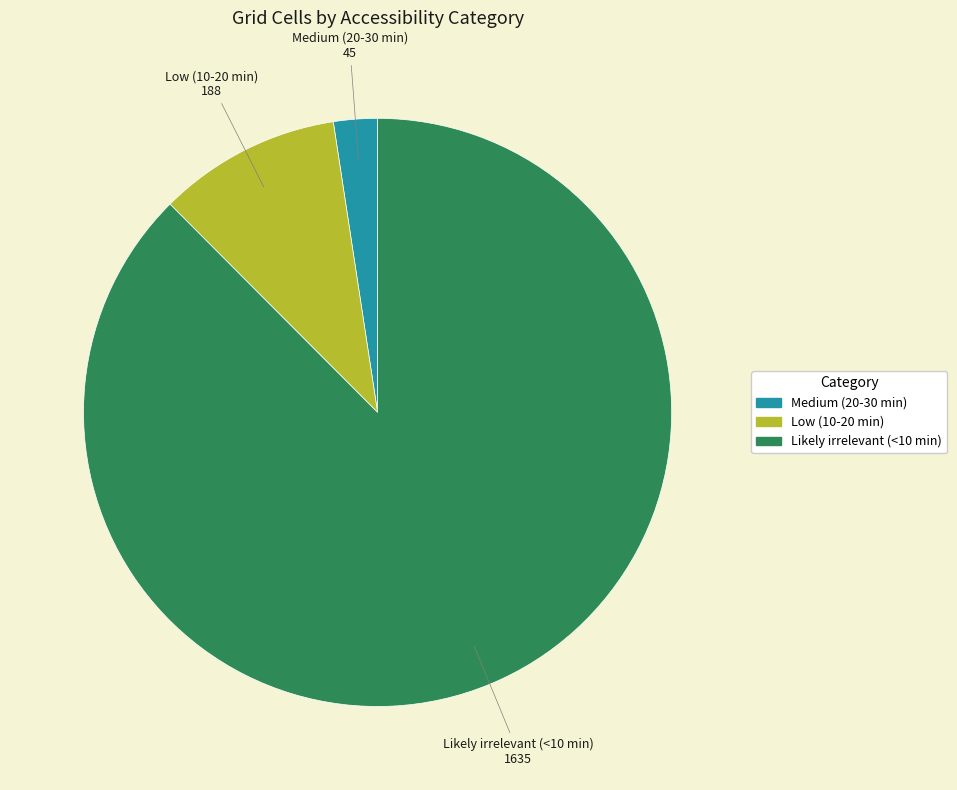

How many segments does this pie chart have?

3